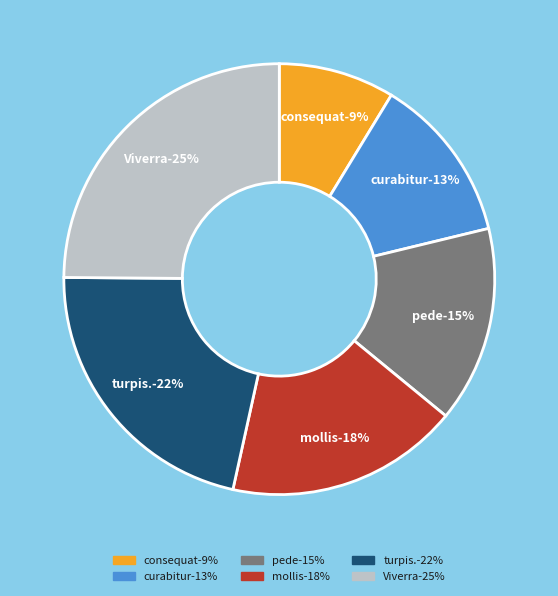

Is it true that pede is 23% of the pie?

False